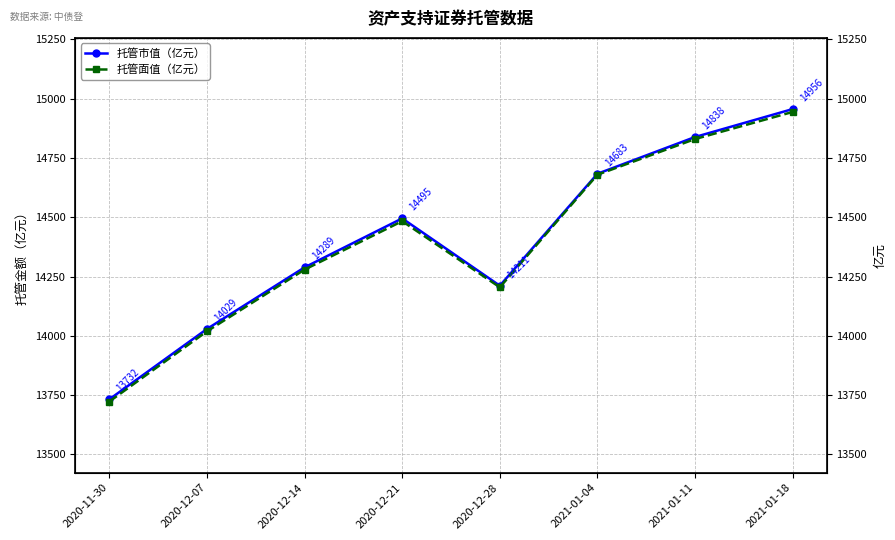

True or false: 托管市值（亿元） has a value of 21985.6 at 2020-11-30.

False